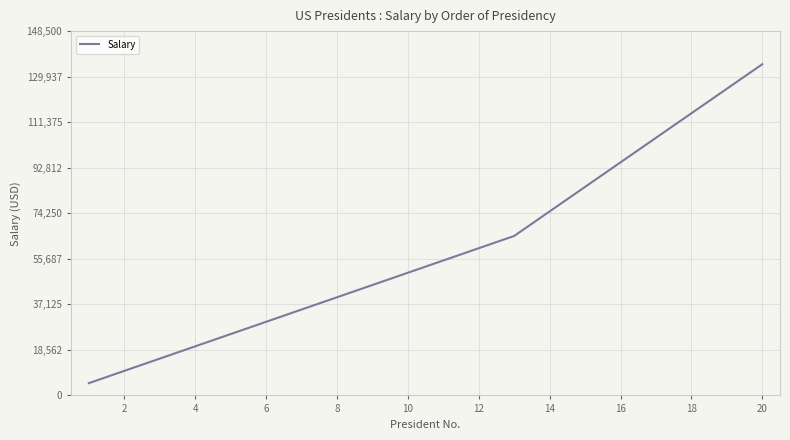

What is the difference between the maximum and minimum values?

130000